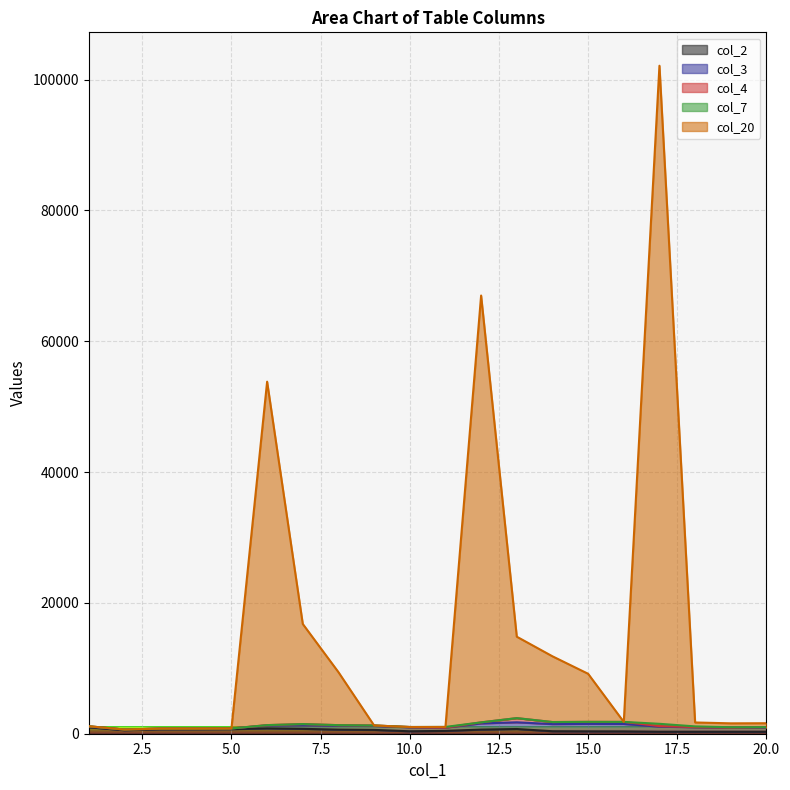

Where does the col_3 series first go above 606?

12